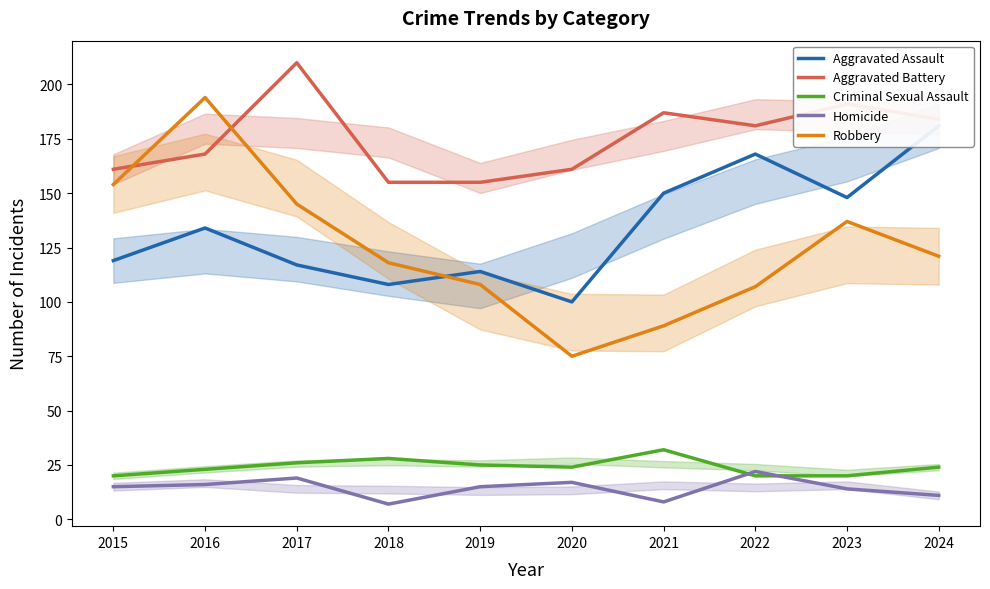

Reading left to right, extract all data points from this chart.

Aggravated Assault: 119	134	117	108	114	100	150	168	148	181
Aggravated Battery: 161	168	210	155	155	161	187	181	191	184
Criminal Sexual Assault: 20	23	26	28	25	24	32	20	20	24
Homicide: 15	16	19	7	15	17	8	22	14	11
Robbery: 154	194	145	118	108	75	89	107	137	121